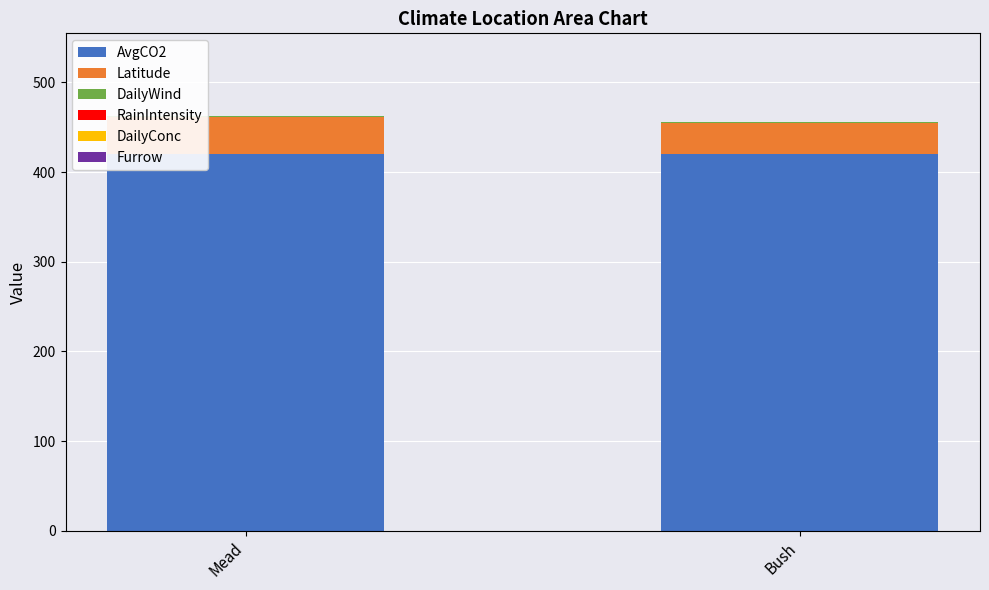

What is the highest value of the AvgCO2 series?

420.0